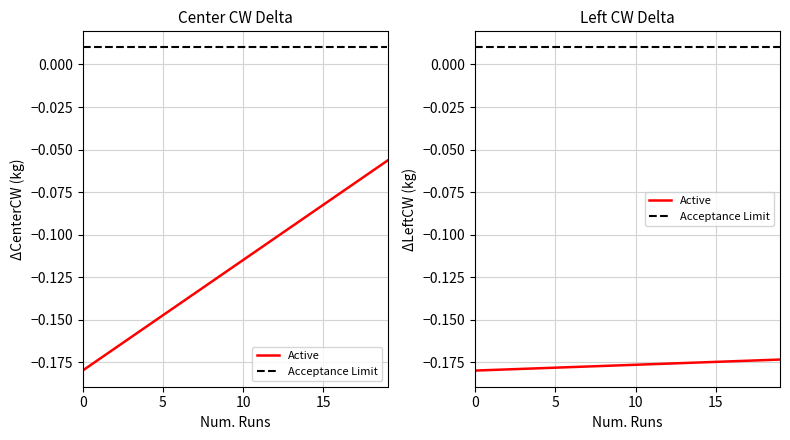

Reading left to right, what are all the values shown in this chart?

Active: -0.2	-0.2	-0.2	-0.2	-0.2	-0.2	-0.2	-0.2	-0.2	-0.2	-0.2	-0.2	-0.2	-0.2	-0.2	-0.2	-0.2	-0.2	-0.2	-0.2
Acceptance Limit: 0.0	0.0	0.0	0.0	0.0	0.0	0.0	0.0	0.0	0.0	0.0	0.0	0.0	0.0	0.0	0.0	0.0	0.0	0.0	0.0